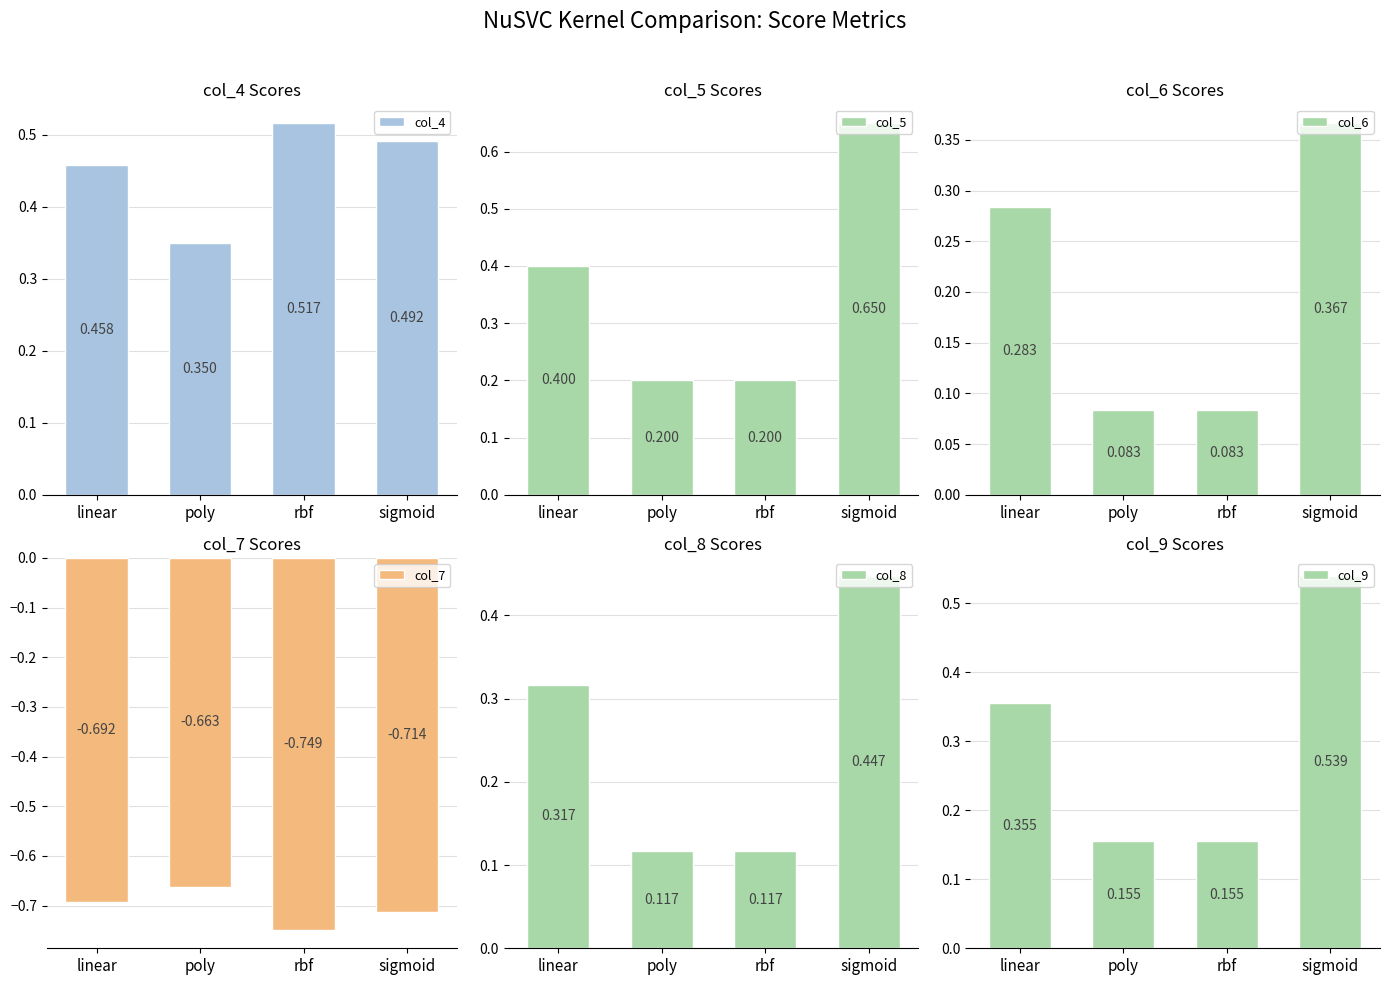

What is the value of the col_5 bar at the 1st from the left?

0.4